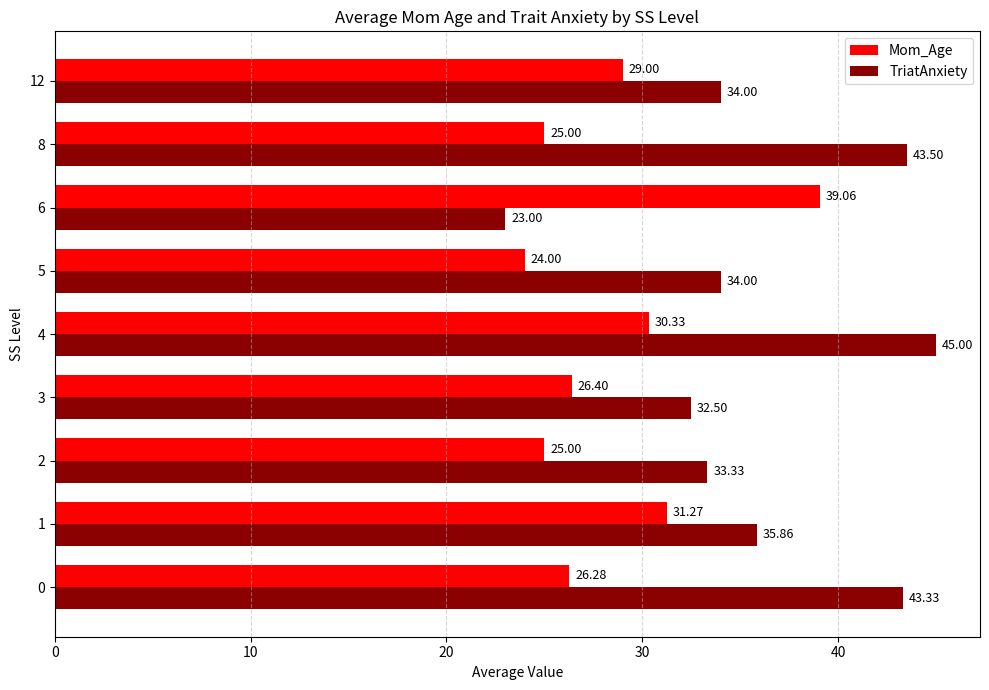

What is the total value across all series at 0?

69.6